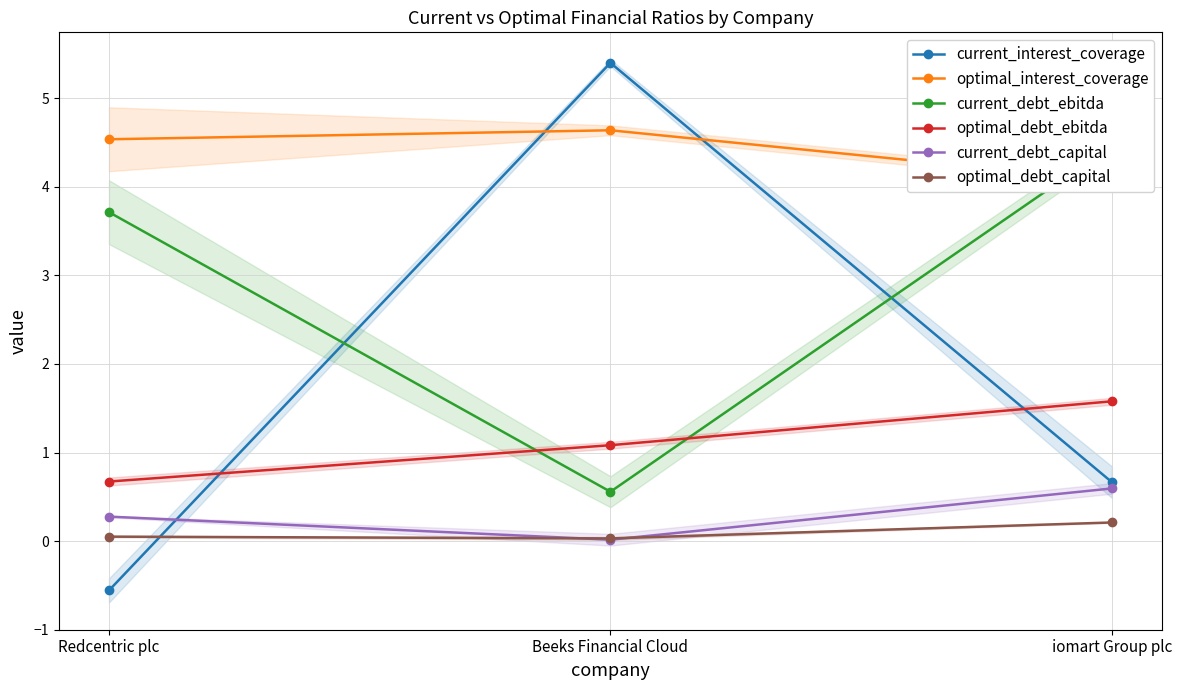

How many lines are shown in the chart?

6